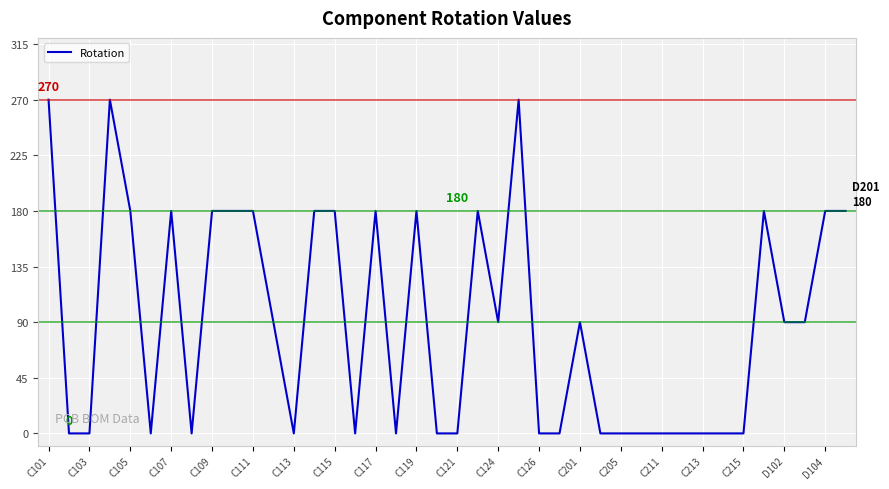

What is the difference between the maximum and minimum values?

270